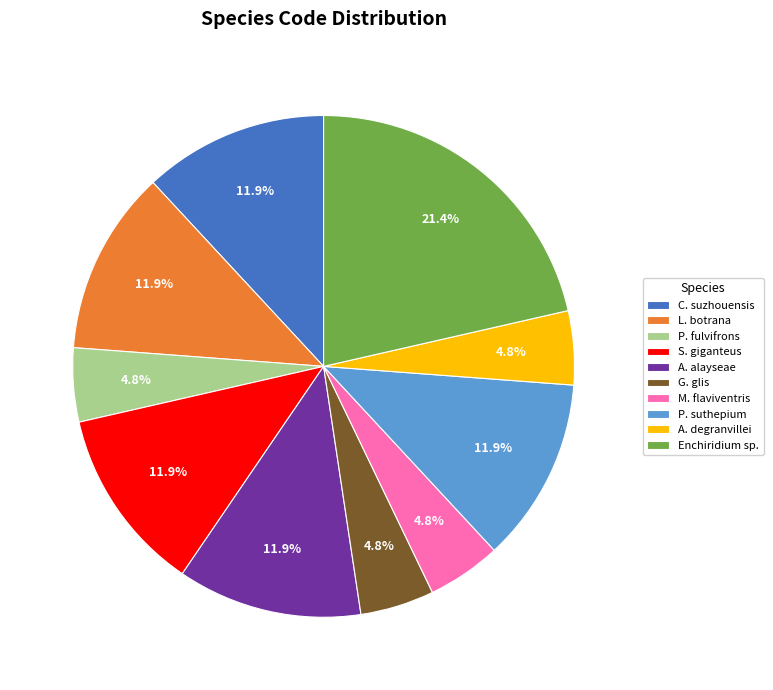

Does S. giganteus account for over 50% of the chart?

No